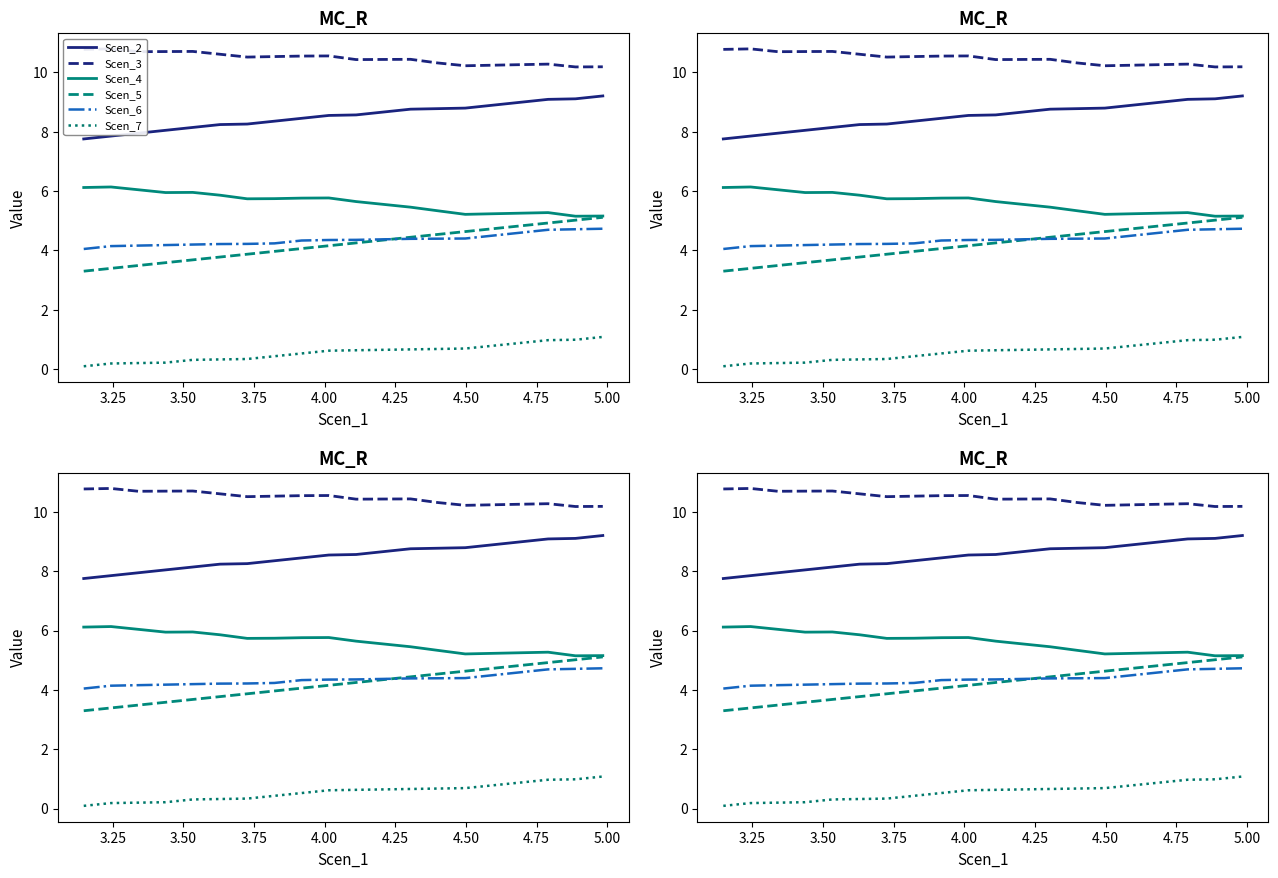

Is the value of Scen_4 at 17 greater than the value of Scen_5 at 12?

Yes